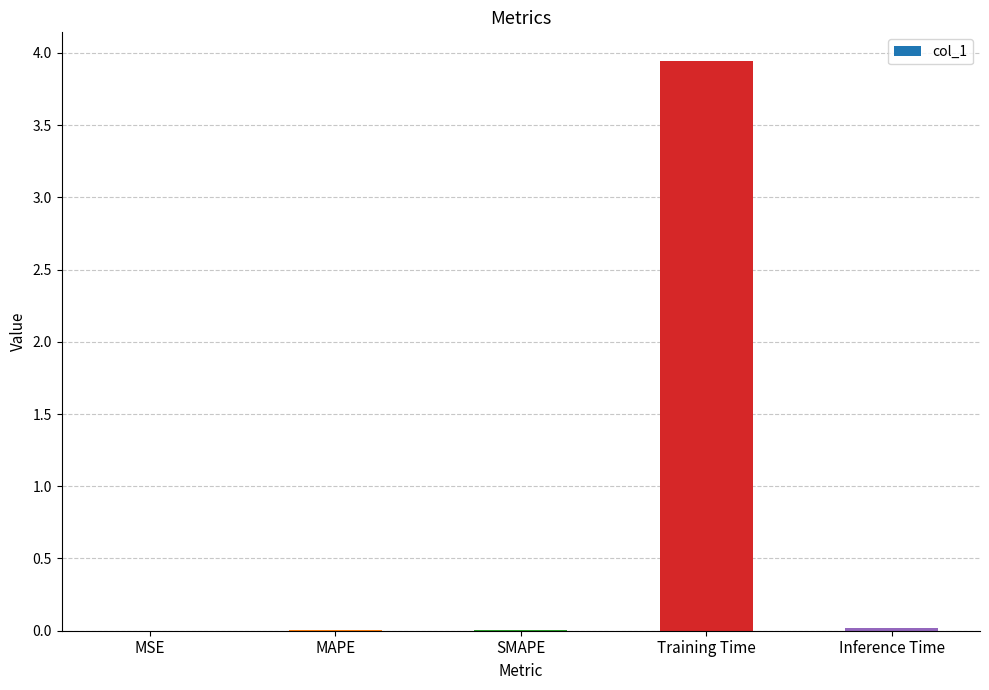

Between SMAPE and Training Time, which is larger?

Training Time